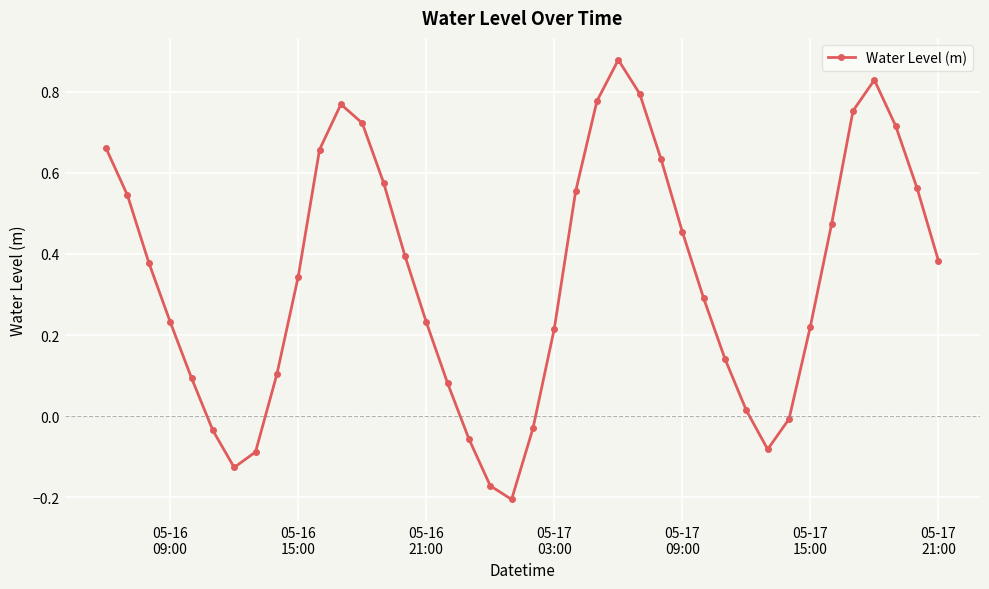

What is the difference between the second highest and second lowest values?

1.0